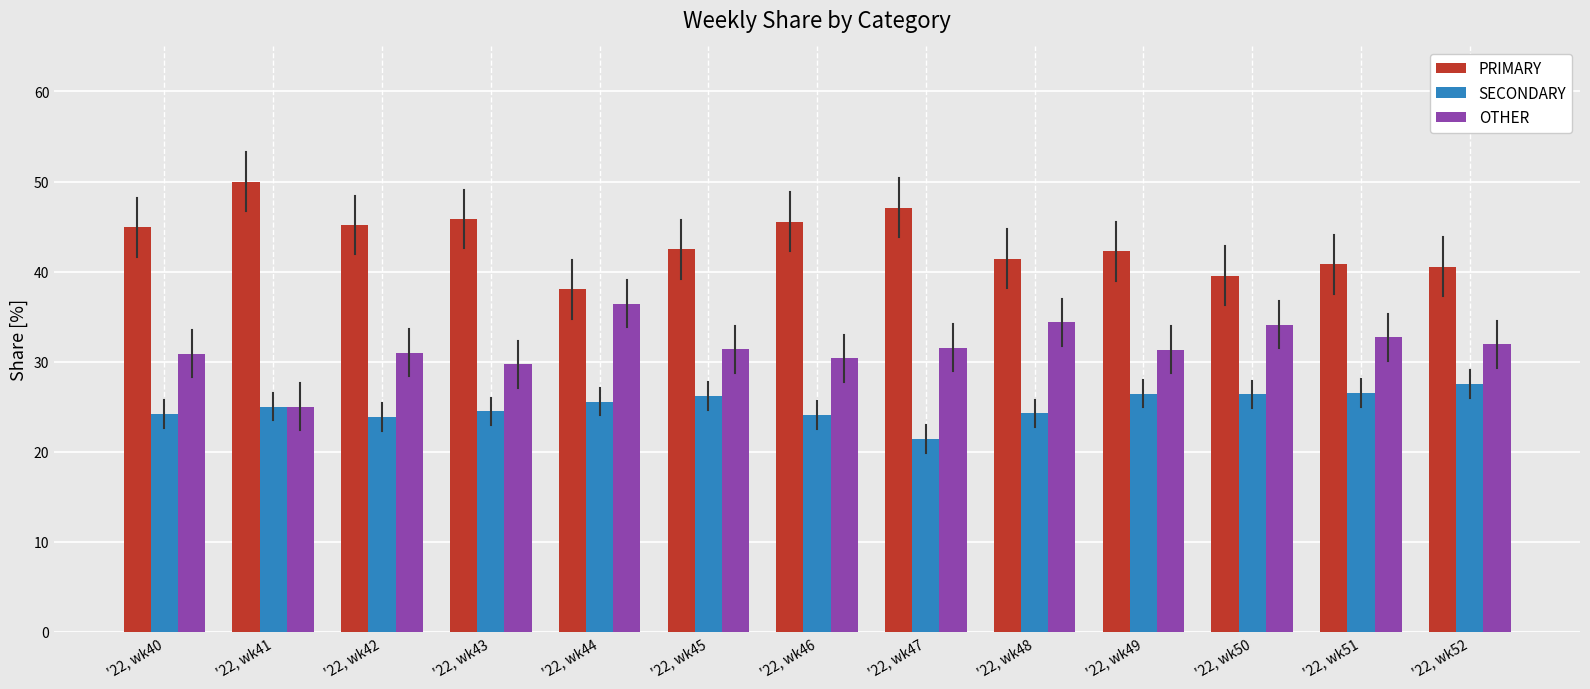

What is the value of the OTHER bar at the 4th from the left?

29.7